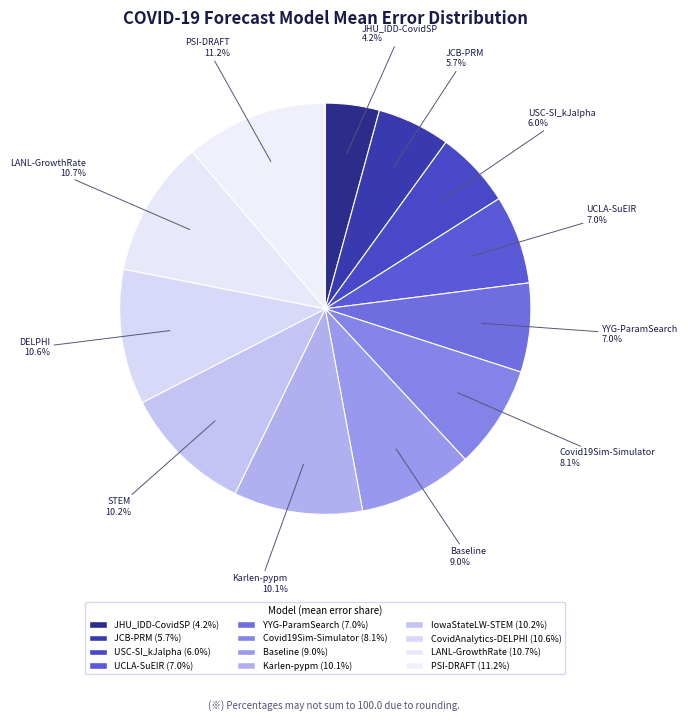

To the nearest percent, what is the average slice percentage?

8%